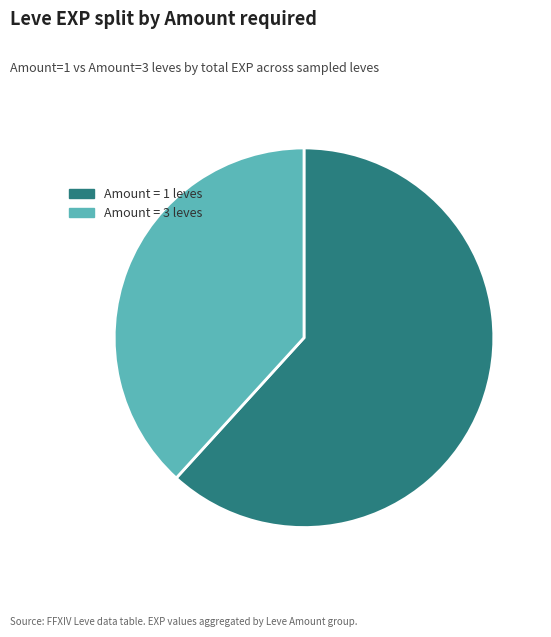

Do Amount = 3 leves and Amount = 1 leves together represent more than half of the pie?

Yes